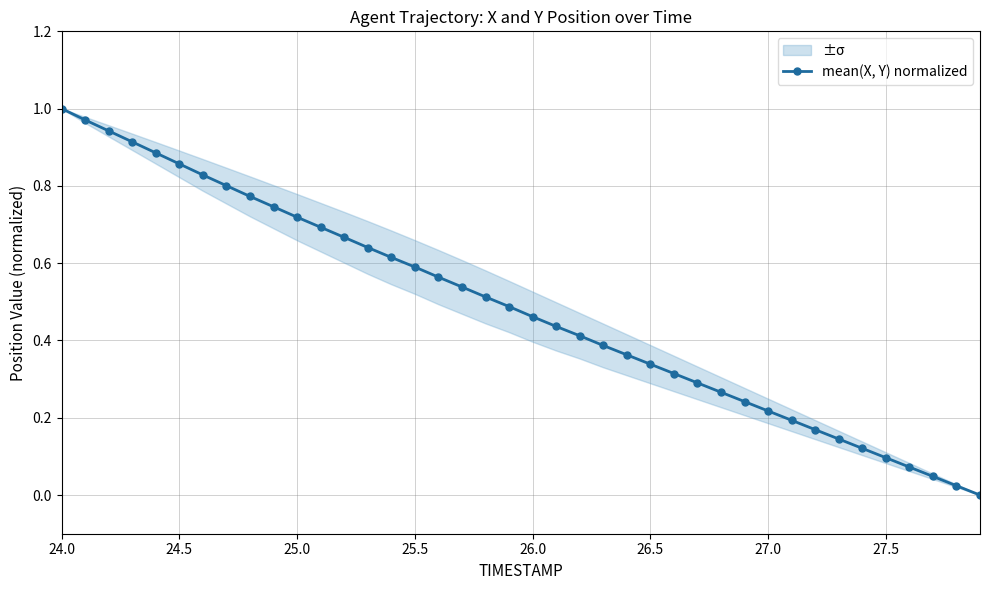

How many data points in mean(X, Y) normalized are above 0?

39